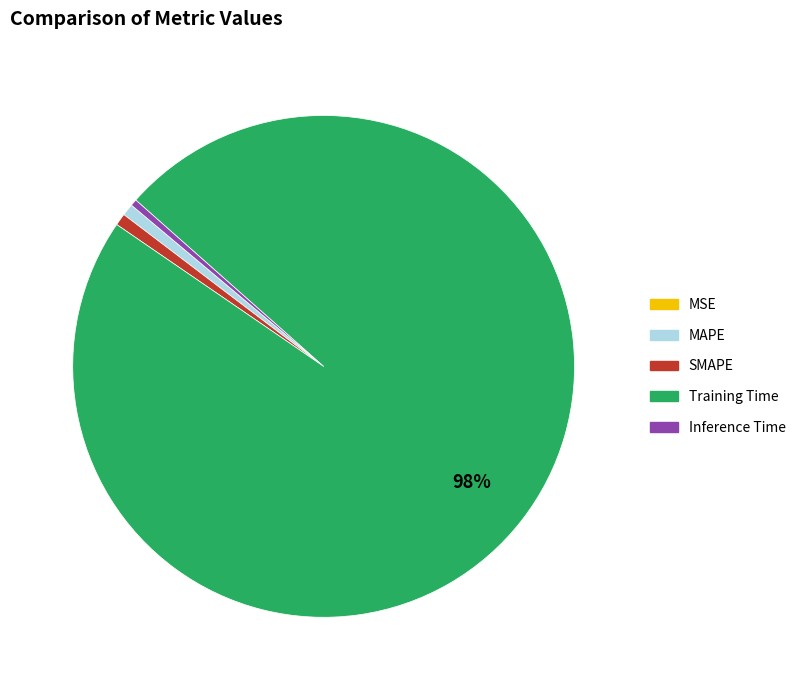

Is there a majority slice in this chart?

Yes